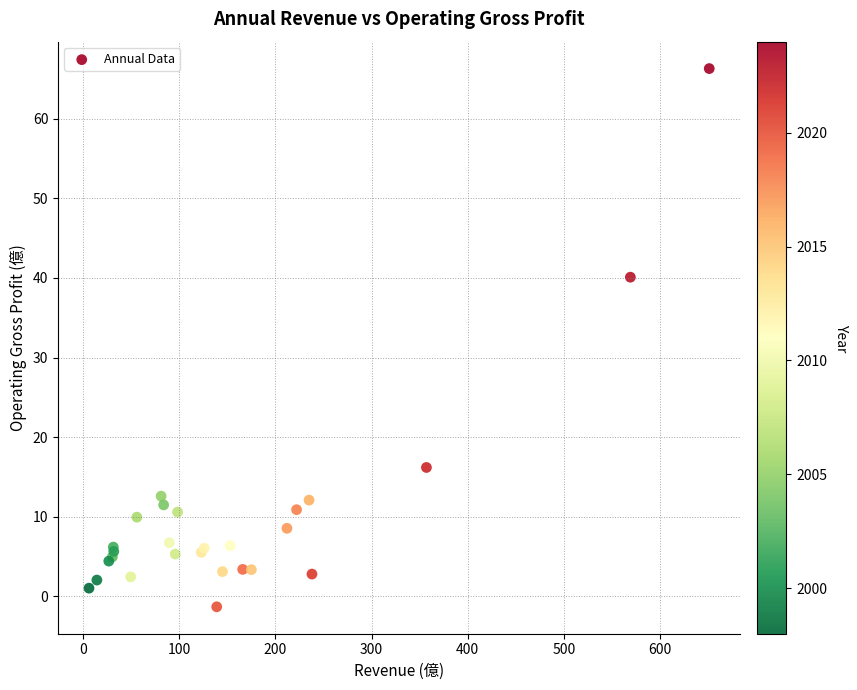

What Y value in the scatter plot is closest to 32?

40.1